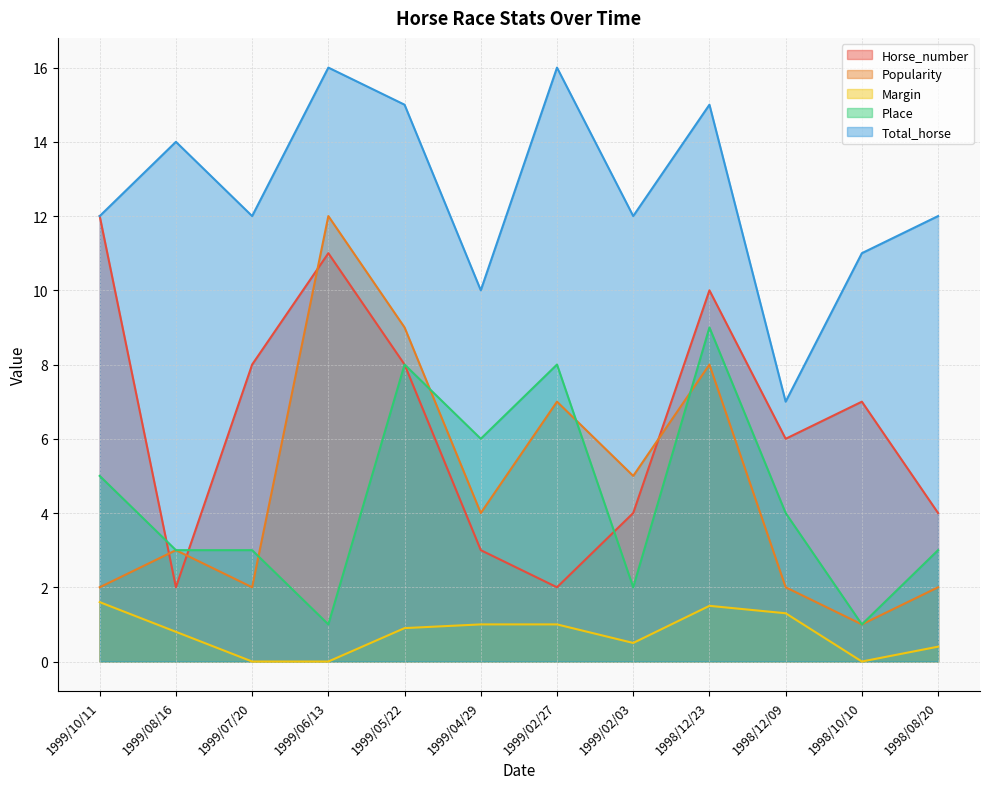

Reading left to right, list all the values displayed in this chart.

Horse_number: 12.0	2.0	8.0	11.0	8.0	3.0	2.0	4.0	10.0	6.0	7.0	4.0
Popularity: 2.0	3.0	2.0	12.0	9.0	4.0	7.0	5.0	8.0	2.0	1.0	2.0
Margin: 1.6	0.8	0.0	0.0	0.9	1.0	1.0	0.5	1.5	1.3	0.0	0.4
Place: 5.0	3.0	3.0	1.0	8.0	6.0	8.0	2.0	9.0	4.0	1.0	3.0
Total_horse: 12.0	14.0	12.0	16.0	15.0	10.0	16.0	12.0	15.0	7.0	11.0	12.0